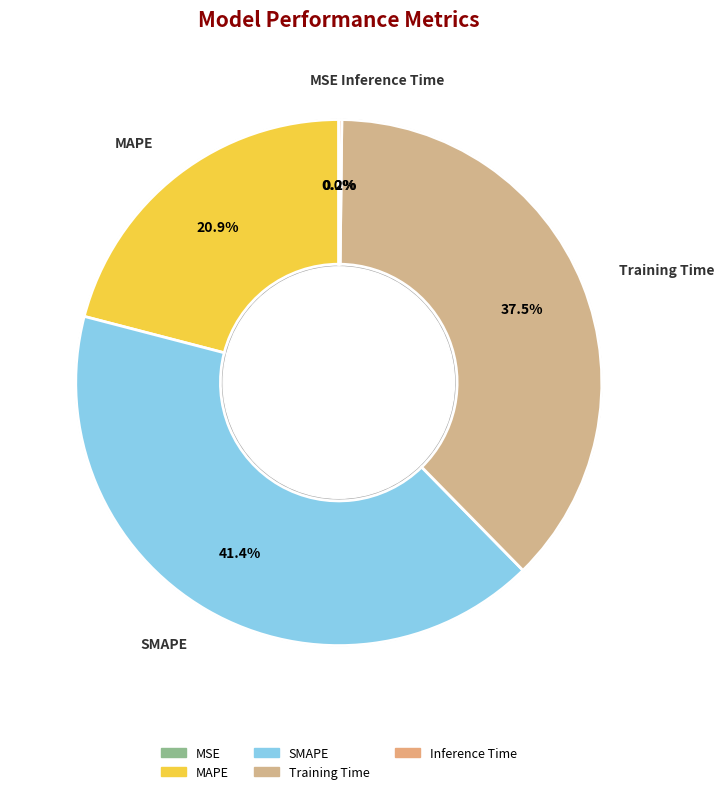

Which slice is the smallest?

MSE